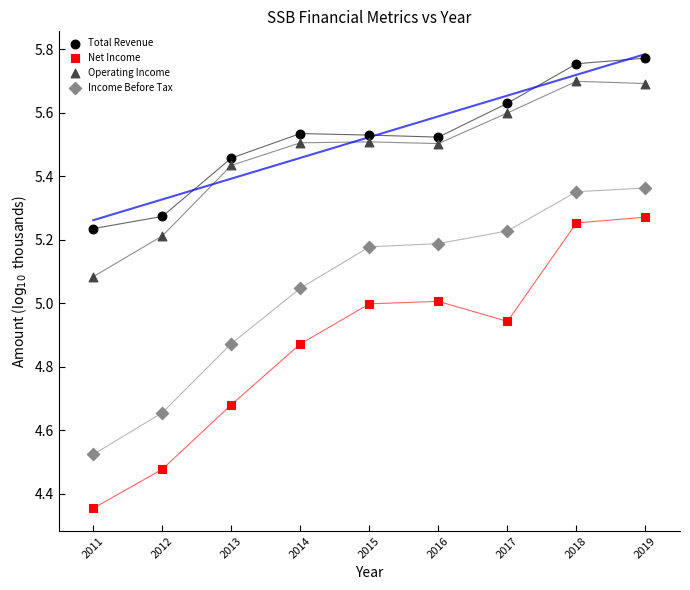

Across all data points, what is the range of Y values (max minus min)?

1.4